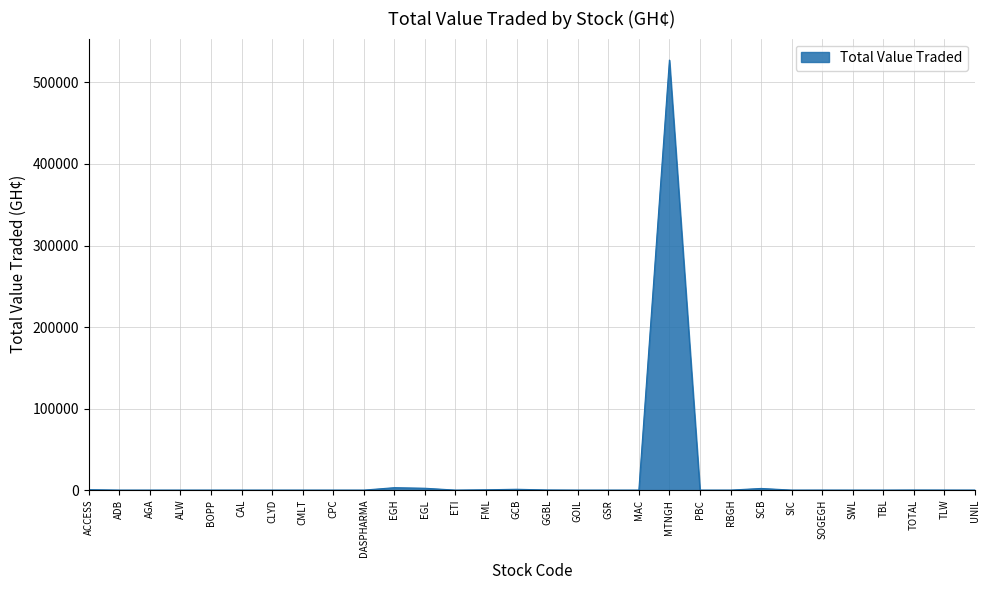

At which category does the chart reach its peak across all series?

MTNGH